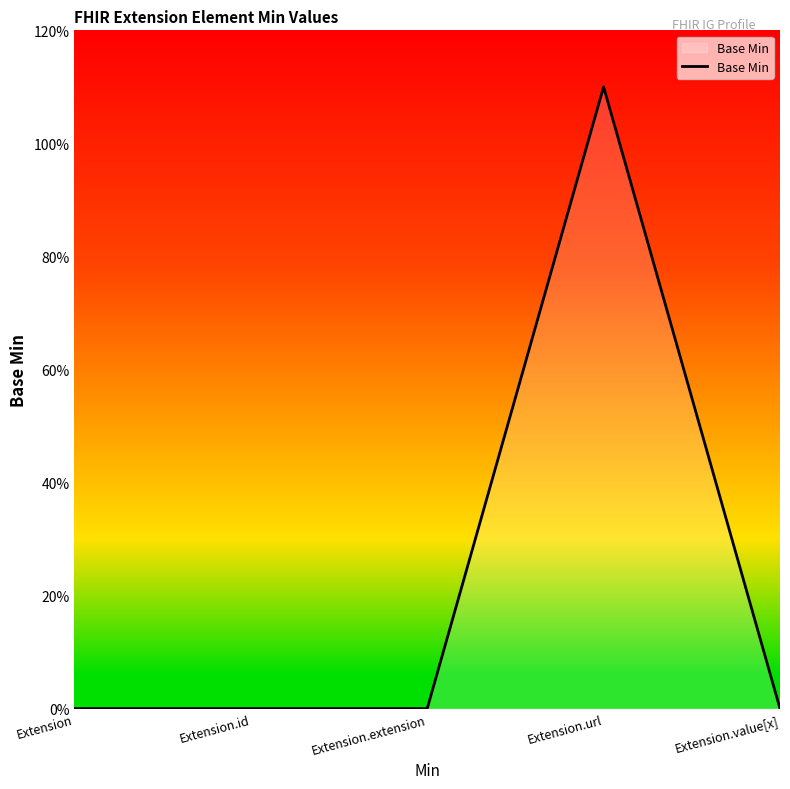

What is the difference between the maximum and minimum values?

1.1